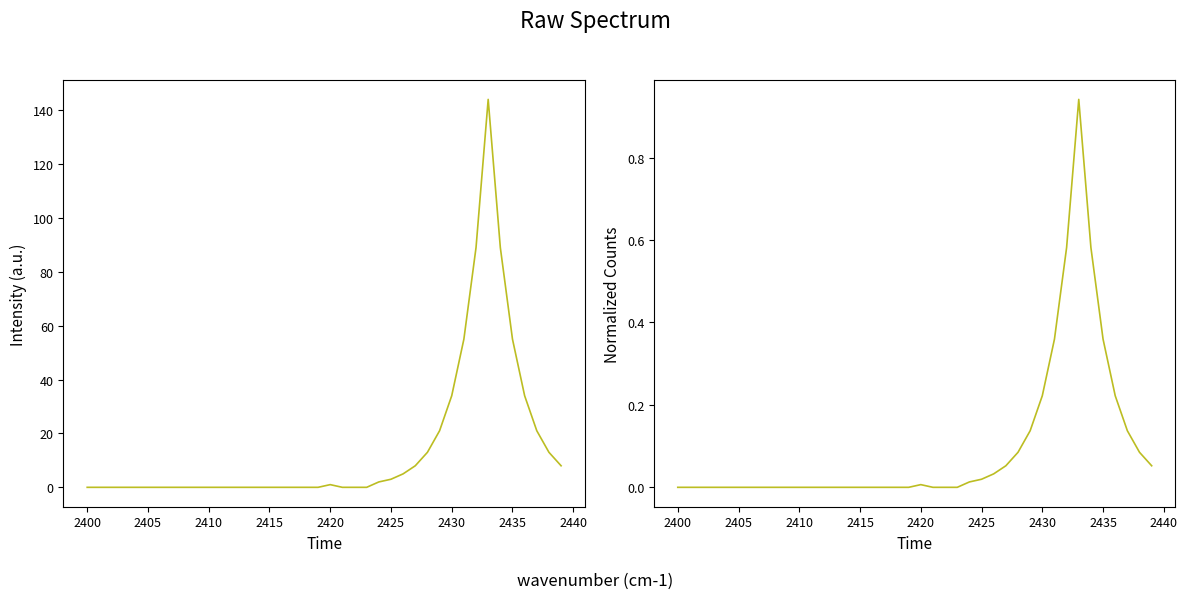

How many interior local peaks does the Normalized_Counts series have?

2